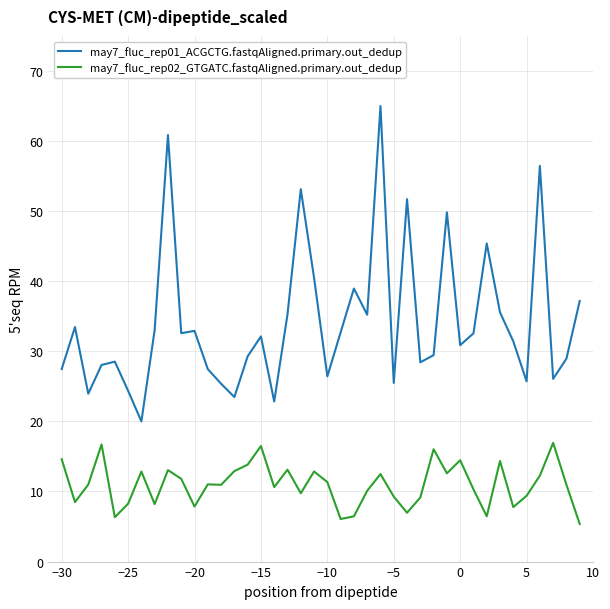

Which series has the largest total across all categories?

may7_fluc_rep01_ACGCTG.fastqAligned.primary.out_dedup